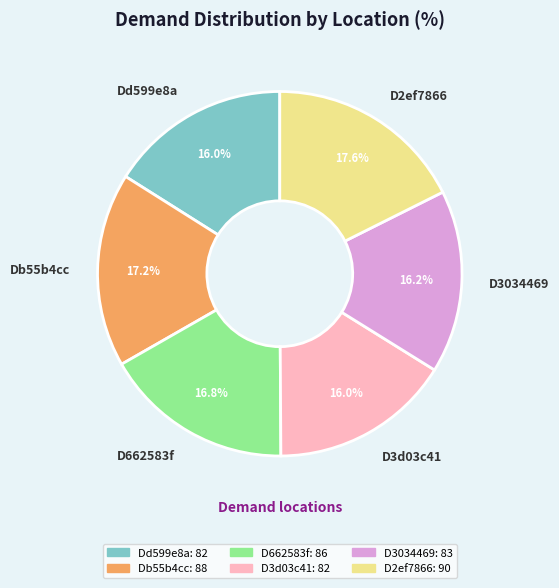

Approximately how many times larger is the value at Dd599e8a compared to D3d03c41?

1.0